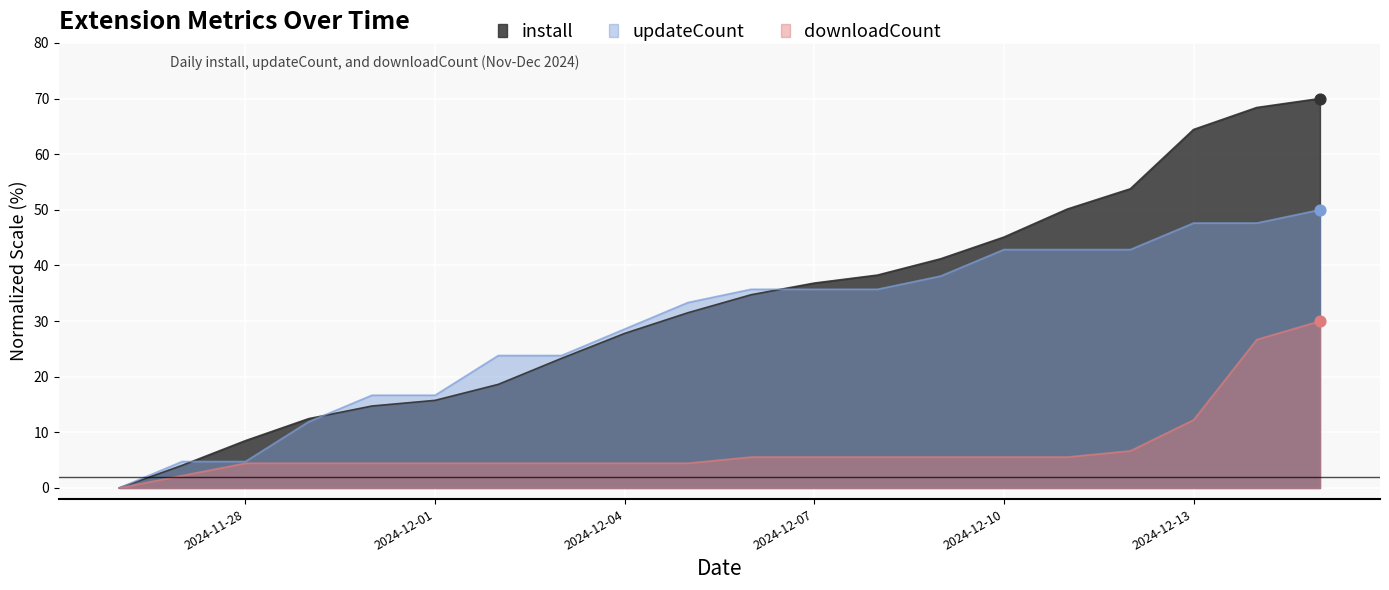

What is the total value across all series at 2024-11-27?

11.1